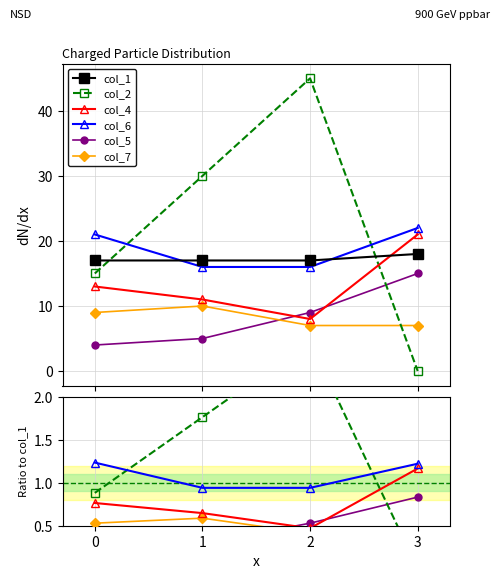

How many data points in col_5 are above 9?

1